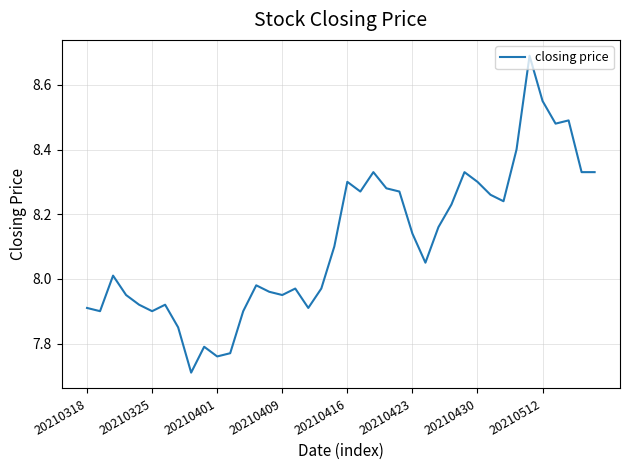

What is the maximum value shown in the chart?

8.7